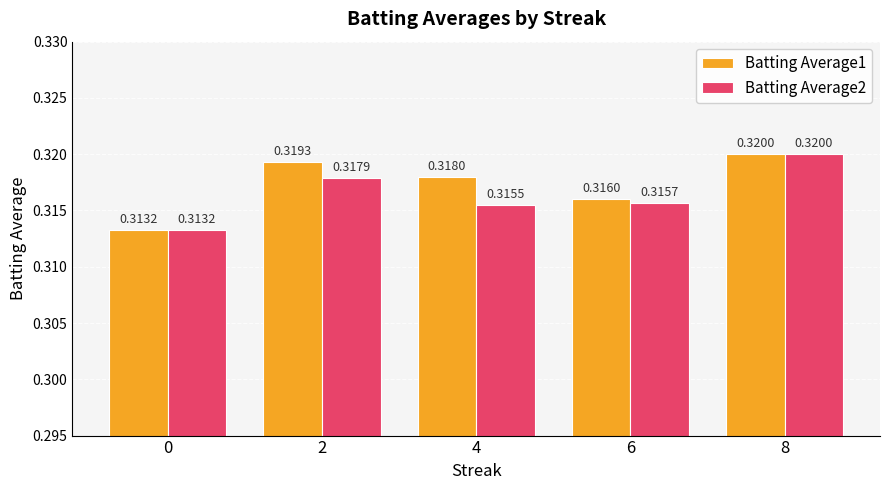

Which series has the largest total across all categories?

Batting Average1